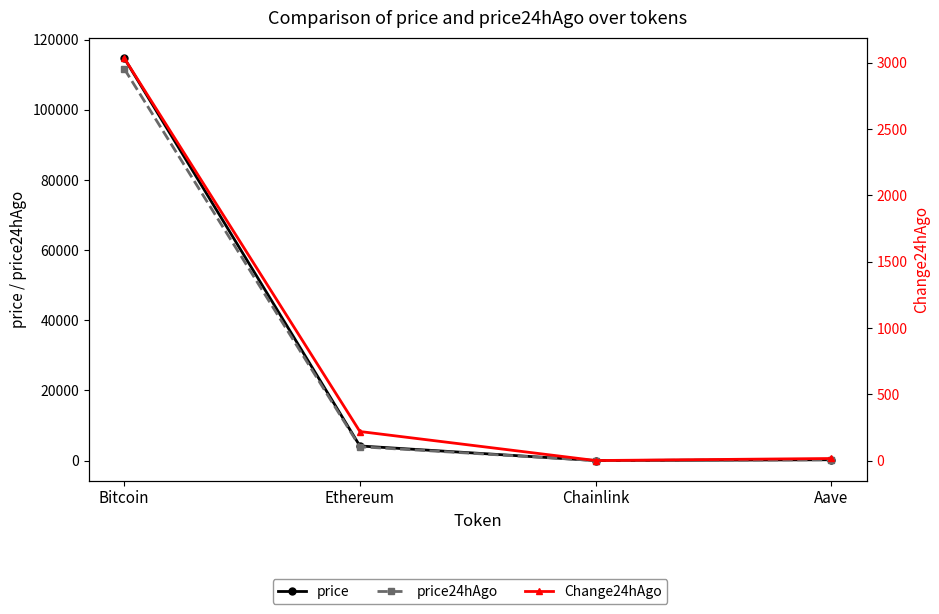

True or false: price24hAgo and price cross at least once.

False